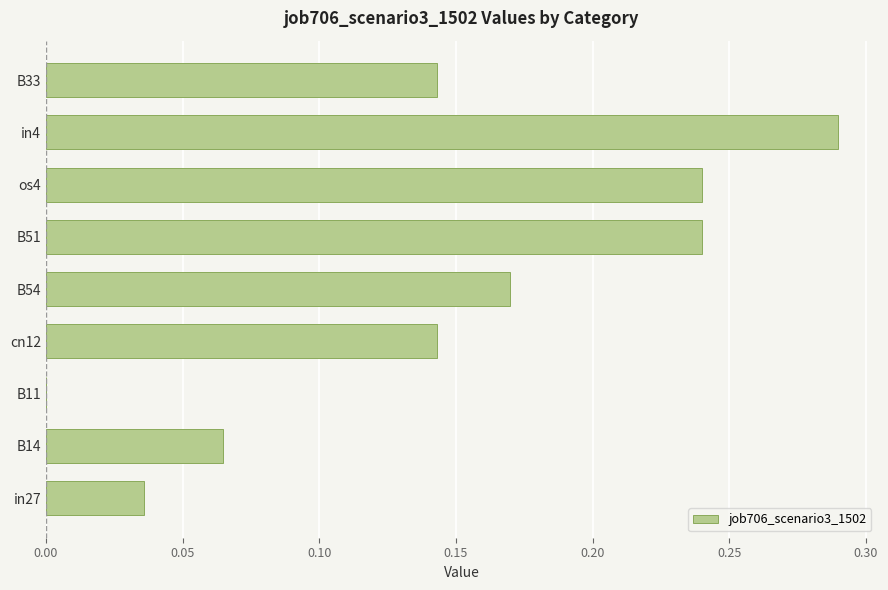

Which category has the highest value across all series?

in4